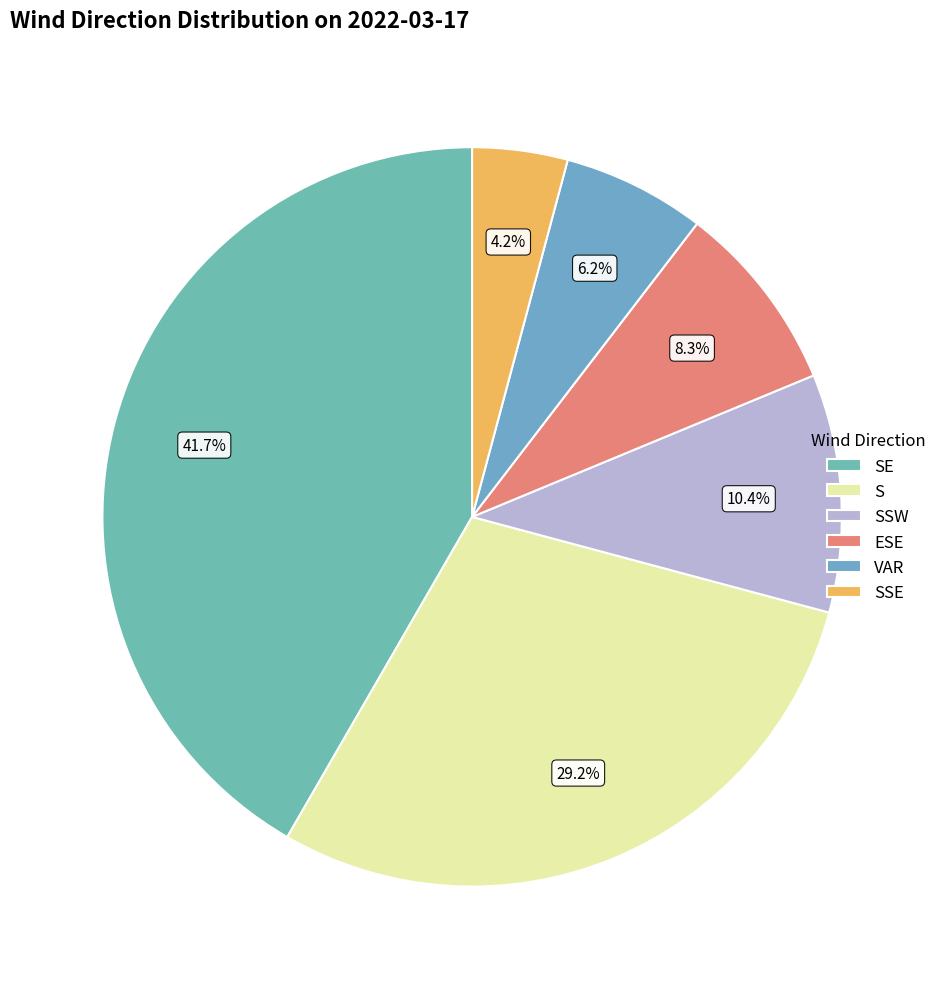

What portion of the pie excludes SSE?

95.8%